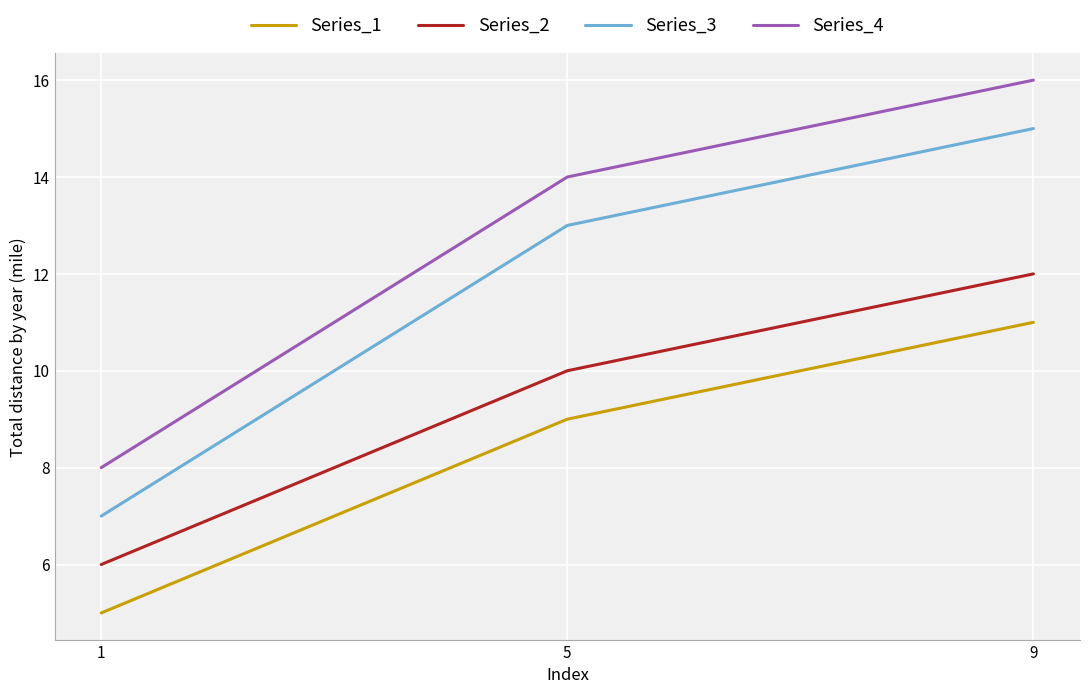

What is the greatest value displayed?

16